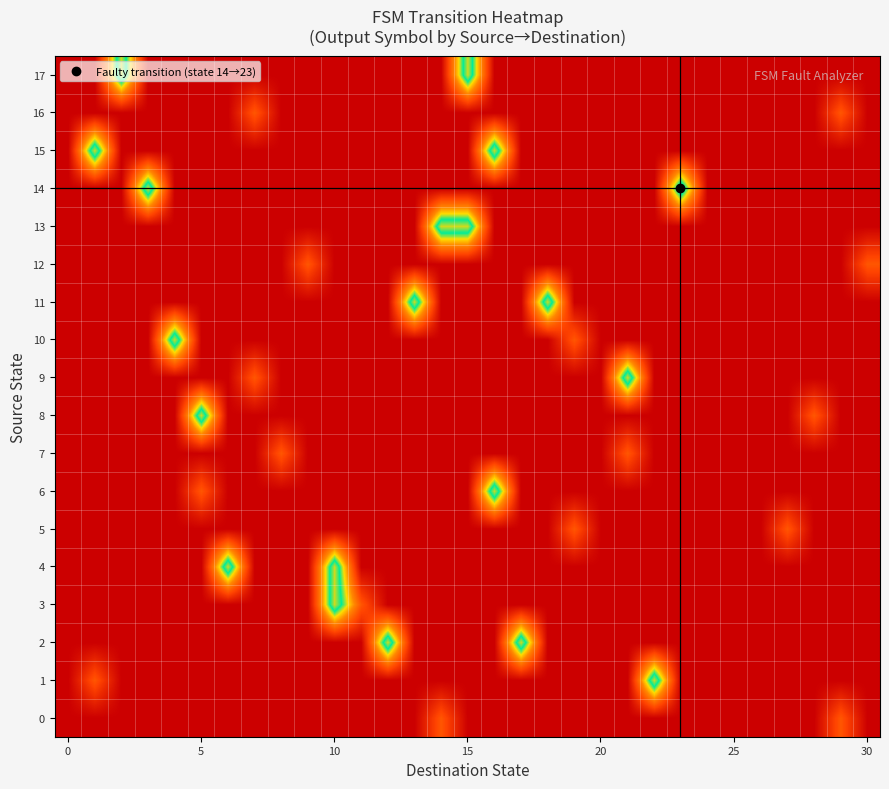

Reading right to left, transcribe all the data shown in this chart.

0: -0.5	0.0	-0.5	-0.5	-0.5	-0.5	-0.5	-0.5	-0.5	-0.5	-0.5	-0.5	-0.5	-0.5	-0.5	-0.5	0.0	-0.5	-0.5	-0.5	-0.5	-0.5	-0.5	-0.5	-0.5	-0.5	-0.5	-0.5	-0.5	-0.5	-0.5
1: -0.5	-0.5	-0.5	-0.5	-0.5	-0.5	-0.5	-0.5	1.0	-0.5	-0.5	-0.5	-0.5	-0.5	-0.5	-0.5	-0.5	-0.5	-0.5	-0.5	-0.5	-0.5	-0.5	-0.5	-0.5	-0.5	-0.5	-0.5	-0.5	0.0	-0.5
2: -0.5	-0.5	-0.5	-0.5	-0.5	-0.5	-0.5	-0.5	-0.5	-0.5	-0.5	-0.5	-0.5	1.0	-0.5	-0.5	-0.5	-0.5	1.0	-0.5	-0.5	-0.5	-0.5	-0.5	-0.5	-0.5	-0.5	-0.5	-0.5	-0.5	-0.5
3: -0.5	-0.5	-0.5	-0.5	-0.5	-0.5	-0.5	-0.5	-0.5	-0.5	-0.5	-0.5	-0.5	-0.5	-0.5	-0.5	-0.5	-0.5	-0.5	0.0	1.0	-0.5	-0.5	-0.5	-0.5	-0.5	-0.5	-0.5	-0.5	-0.5	-0.5
4: -0.5	-0.5	-0.5	-0.5	-0.5	-0.5	-0.5	-0.5	-0.5	-0.5	-0.5	-0.5	-0.5	-0.5	-0.5	-0.5	-0.5	-0.5	-0.5	-0.5	1.0	-0.5	-0.5	-0.5	1.0	-0.5	-0.5	-0.5	-0.5	-0.5	-0.5
5: -0.5	-0.5	-0.5	0.0	-0.5	-0.5	-0.5	-0.5	-0.5	-0.5	-0.5	0.0	-0.5	-0.5	-0.5	-0.5	-0.5	-0.5	-0.5	-0.5	-0.5	-0.5	-0.5	-0.5	-0.5	-0.5	-0.5	-0.5	-0.5	-0.5	-0.5
6: -0.5	-0.5	-0.5	-0.5	-0.5	-0.5	-0.5	-0.5	-0.5	-0.5	-0.5	-0.5	-0.5	-0.5	1.0	-0.5	-0.5	-0.5	-0.5	-0.5	-0.5	-0.5	-0.5	-0.5	-0.5	0.0	-0.5	-0.5	-0.5	-0.5	-0.5
7: -0.5	-0.5	-0.5	-0.5	-0.5	-0.5	-0.5	-0.5	-0.5	0.0	-0.5	-0.5	-0.5	-0.5	-0.5	-0.5	-0.5	-0.5	-0.5	-0.5	-0.5	-0.5	0.0	-0.5	-0.5	-0.5	-0.5	-0.5	-0.5	-0.5	-0.5
8: -0.5	-0.5	0.0	-0.5	-0.5	-0.5	-0.5	-0.5	-0.5	-0.5	-0.5	-0.5	-0.5	-0.5	-0.5	-0.5	-0.5	-0.5	-0.5	-0.5	-0.5	-0.5	-0.5	-0.5	-0.5	1.0	-0.5	-0.5	-0.5	-0.5	-0.5
9: -0.5	-0.5	-0.5	-0.5	-0.5	-0.5	-0.5	-0.5	-0.5	1.0	-0.5	-0.5	-0.5	-0.5	-0.5	-0.5	-0.5	-0.5	-0.5	-0.5	-0.5	-0.5	-0.5	0.0	-0.5	-0.5	-0.5	-0.5	-0.5	-0.5	-0.5
10: -0.5	-0.5	-0.5	-0.5	-0.5	-0.5	-0.5	-0.5	-0.5	-0.5	-0.5	0.0	-0.5	-0.5	-0.5	-0.5	-0.5	-0.5	-0.5	-0.5	-0.5	-0.5	-0.5	-0.5	-0.5	-0.5	1.0	-0.5	-0.5	-0.5	-0.5
11: -0.5	-0.5	-0.5	-0.5	-0.5	-0.5	-0.5	-0.5	-0.5	-0.5	-0.5	-0.5	1.0	-0.5	-0.5	-0.5	-0.5	1.0	-0.5	-0.5	-0.5	-0.5	-0.5	-0.5	-0.5	-0.5	-0.5	-0.5	-0.5	-0.5	-0.5
12: 0.0	-0.5	-0.5	-0.5	-0.5	-0.5	-0.5	-0.5	-0.5	-0.5	-0.5	-0.5	-0.5	-0.5	-0.5	-0.5	-0.5	-0.5	-0.5	-0.5	-0.5	0.0	-0.5	-0.5	-0.5	-0.5	-0.5	-0.5	-0.5	-0.5	-0.5
13: -0.5	-0.5	-0.5	-0.5	-0.5	-0.5	-0.5	-0.5	-0.5	-0.5	-0.5	-0.5	-0.5	-0.5	-0.5	1.0	1.0	-0.5	-0.5	-0.5	-0.5	-0.5	-0.5	-0.5	-0.5	-0.5	-0.5	-0.5	-0.5	-0.5	-0.5
14: -0.5	-0.5	-0.5	-0.5	-0.5	-0.5	-0.5	1.0	-0.5	-0.5	-0.5	-0.5	-0.5	-0.5	-0.5	-0.5	-0.5	-0.5	-0.5	-0.5	-0.5	-0.5	-0.5	-0.5	-0.5	-0.5	-0.5	1.0	-0.5	-0.5	-0.5
15: -0.5	-0.5	-0.5	-0.5	-0.5	-0.5	-0.5	-0.5	-0.5	-0.5	-0.5	-0.5	-0.5	-0.5	1.0	-0.5	-0.5	-0.5	-0.5	-0.5	-0.5	-0.5	-0.5	-0.5	-0.5	-0.5	-0.5	-0.5	-0.5	1.0	-0.5
16: -0.5	0.0	-0.5	-0.5	-0.5	-0.5	-0.5	-0.5	-0.5	-0.5	-0.5	-0.5	-0.5	-0.5	-0.5	-0.5	-0.5	-0.5	-0.5	-0.5	-0.5	-0.5	-0.5	0.0	-0.5	-0.5	-0.5	-0.5	-0.5	-0.5	-0.5
17: -0.5	-0.5	-0.5	-0.5	-0.5	-0.5	-0.5	-0.5	-0.5	-0.5	-0.5	-0.5	-0.5	-0.5	-0.5	1.0	-0.5	-0.5	-0.5	-0.5	-0.5	-0.5	-0.5	-0.5	-0.5	-0.5	-0.5	-0.5	1.0	-0.5	-0.5